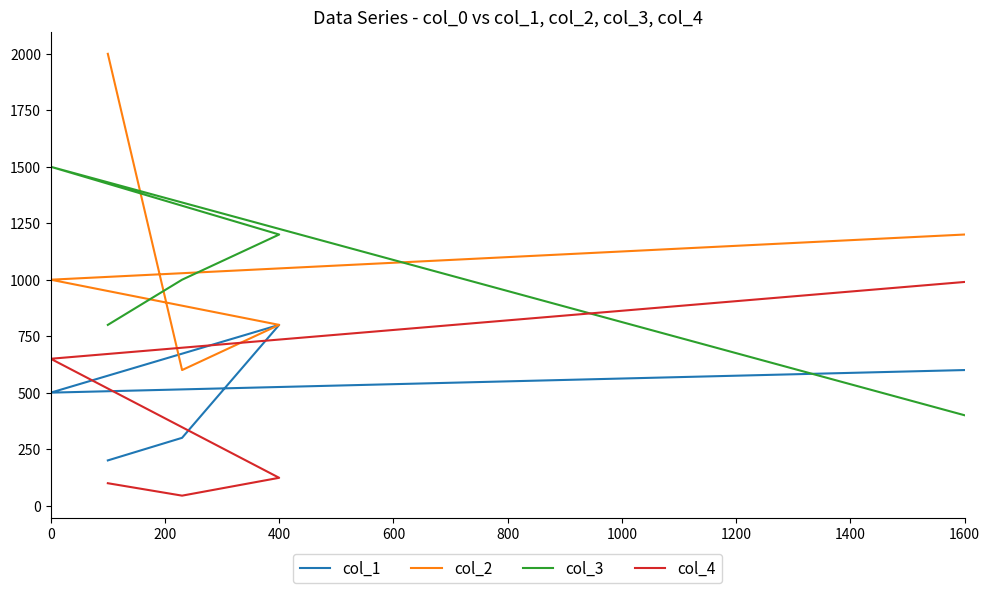

Does the chart have visible grid lines?

No